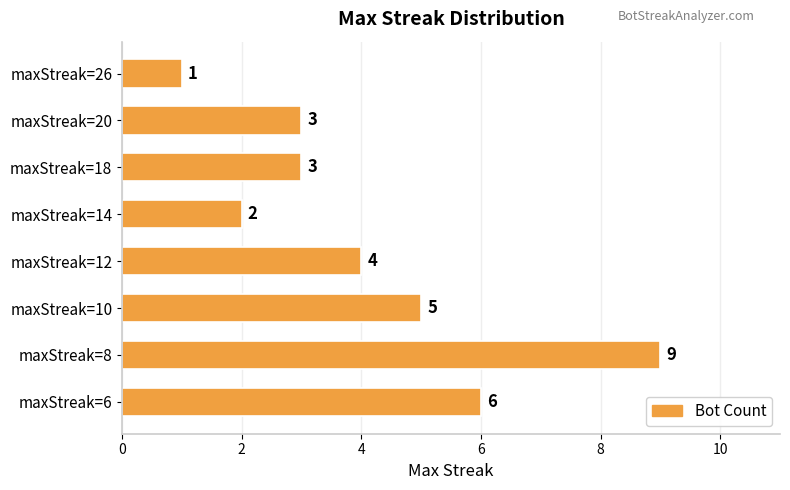

True or false: the data shows 5 at maxStreak=18.

False